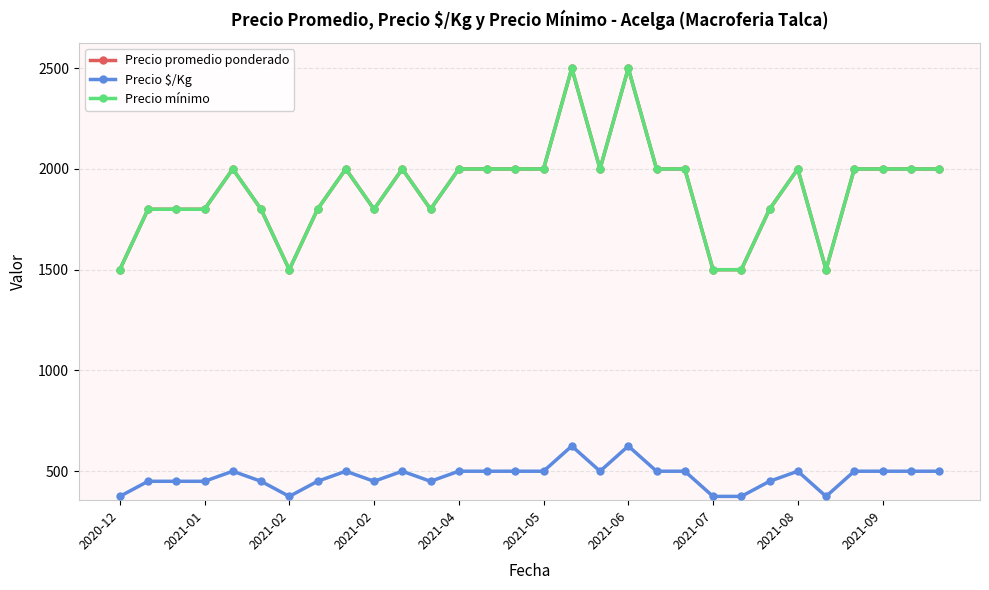

What is the lowest value of the Precio promedio ponderado series?

1500